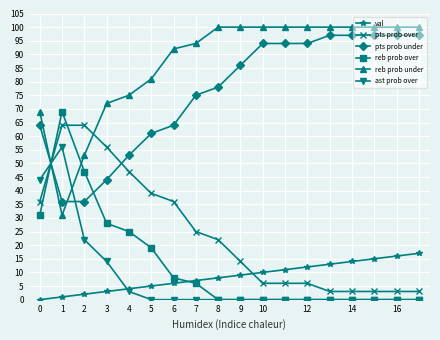

True or false: reb prob over and reb prob under cross at least once.

True